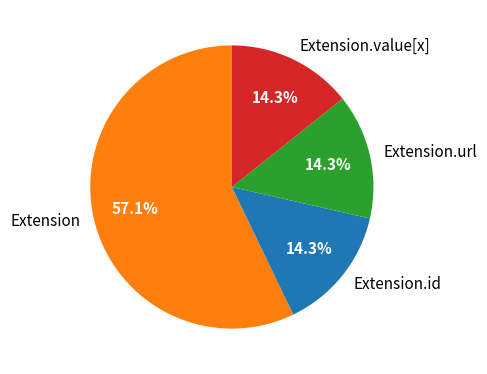

To the nearest percent, what is the average slice percentage?

25%